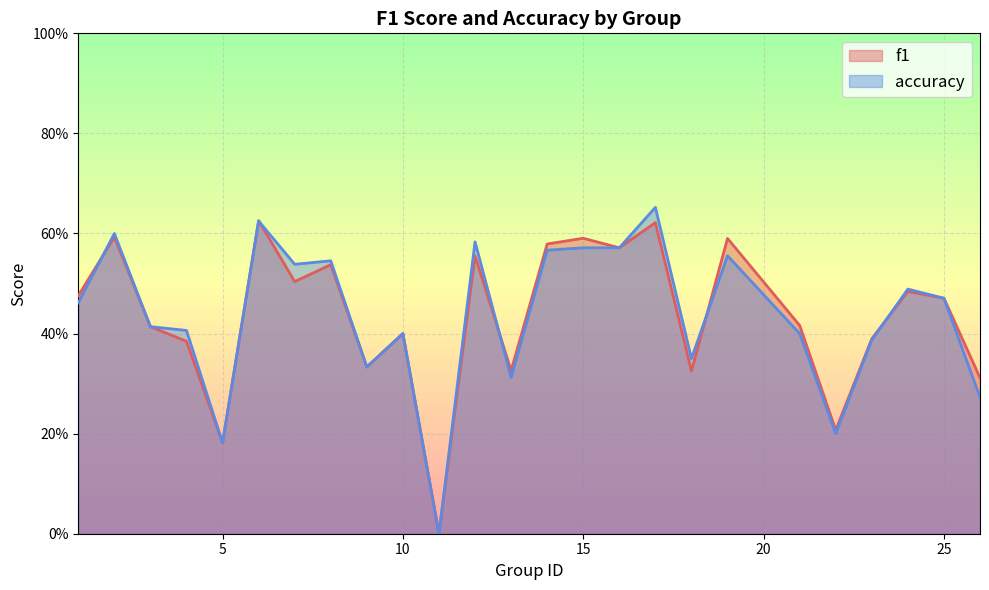

After their last crossing, which series has the higher values: f1 or accuracy?

accuracy